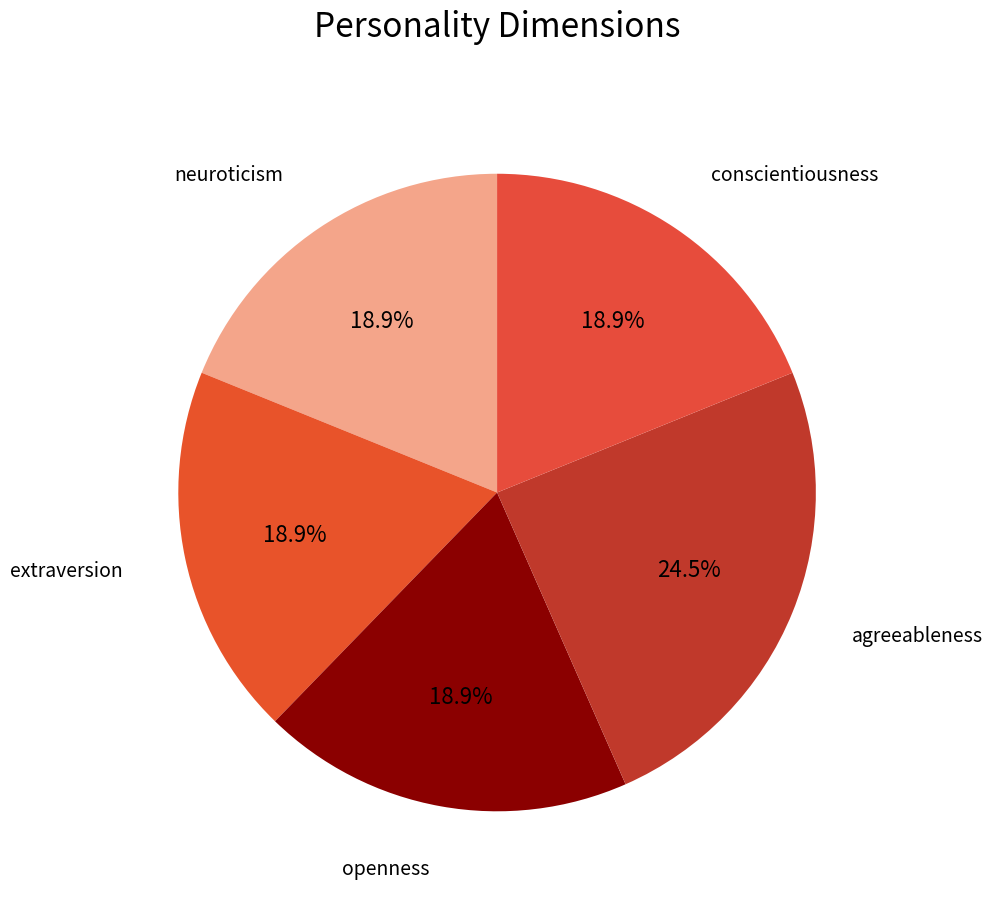

How many slices are in this pie chart?

5